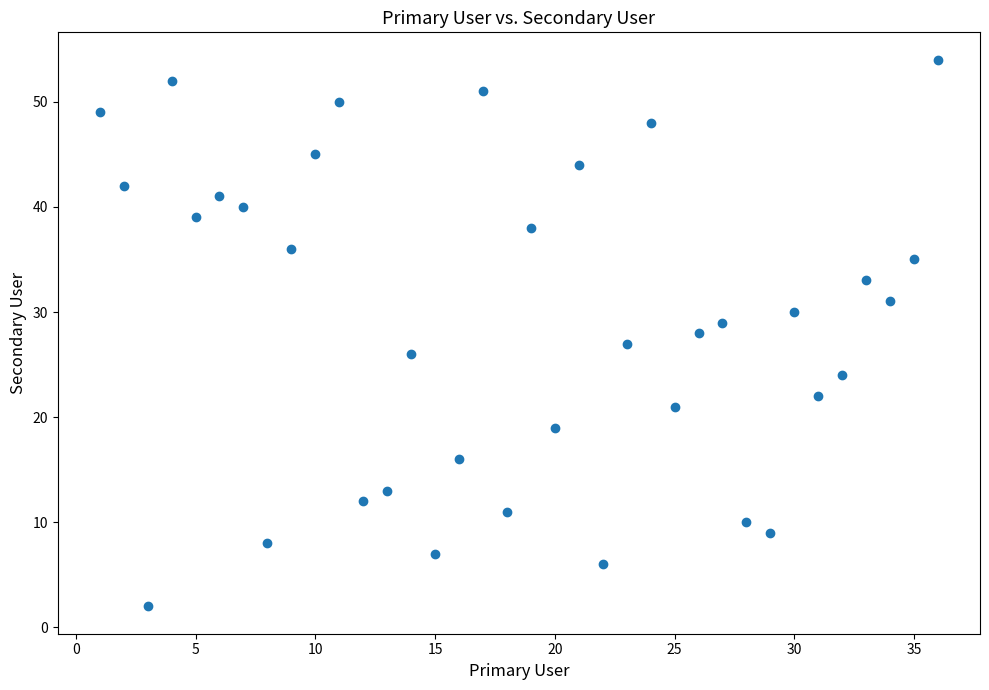

What is the range of X values (max minus min)?

35